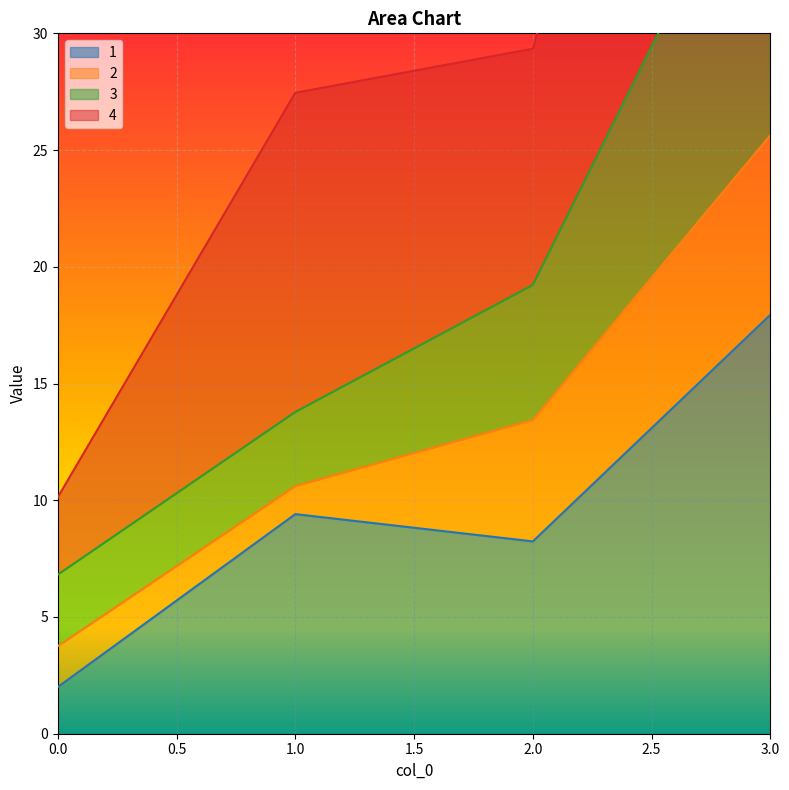

True or false: 4 has more than 0 interior local peaks.

False